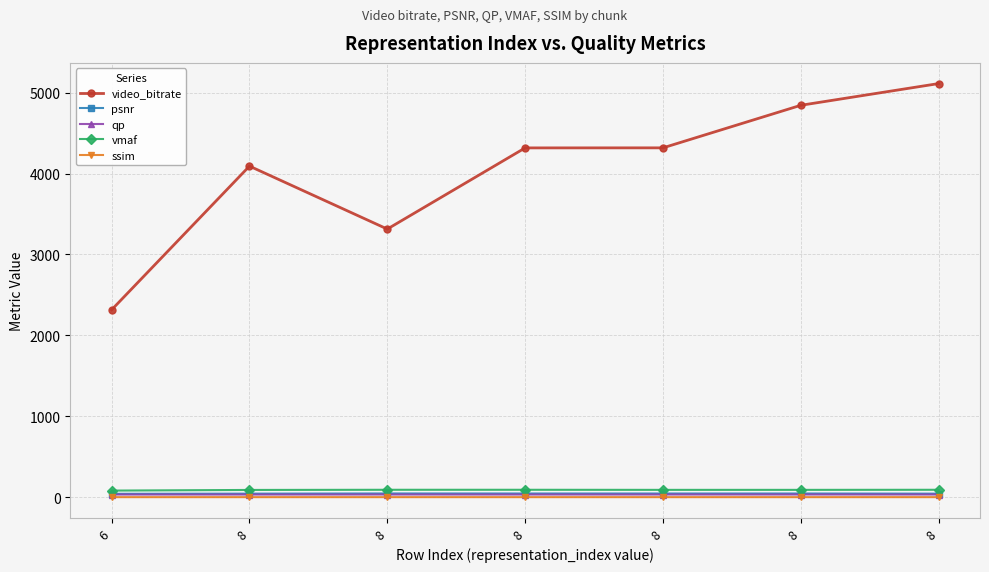

What are all the series names shown in the legend?

video_bitrate, psnr, qp, vmaf, ssim